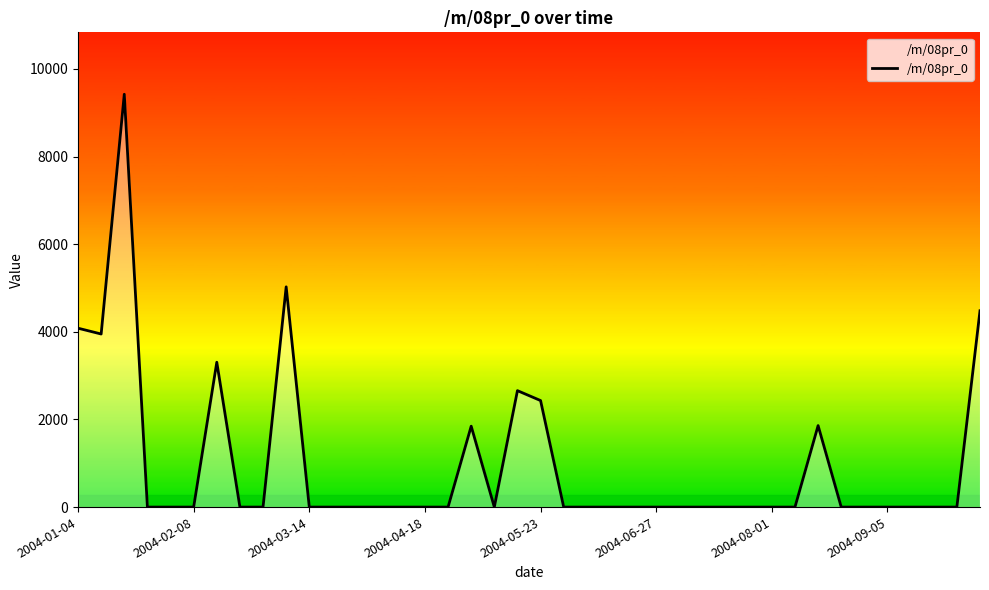

What is the maximum value shown in the chart?

9422.0